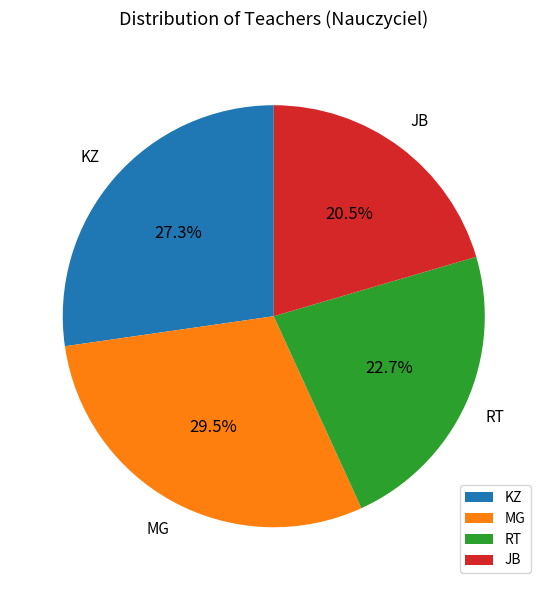

How many slices are in this pie chart?

4